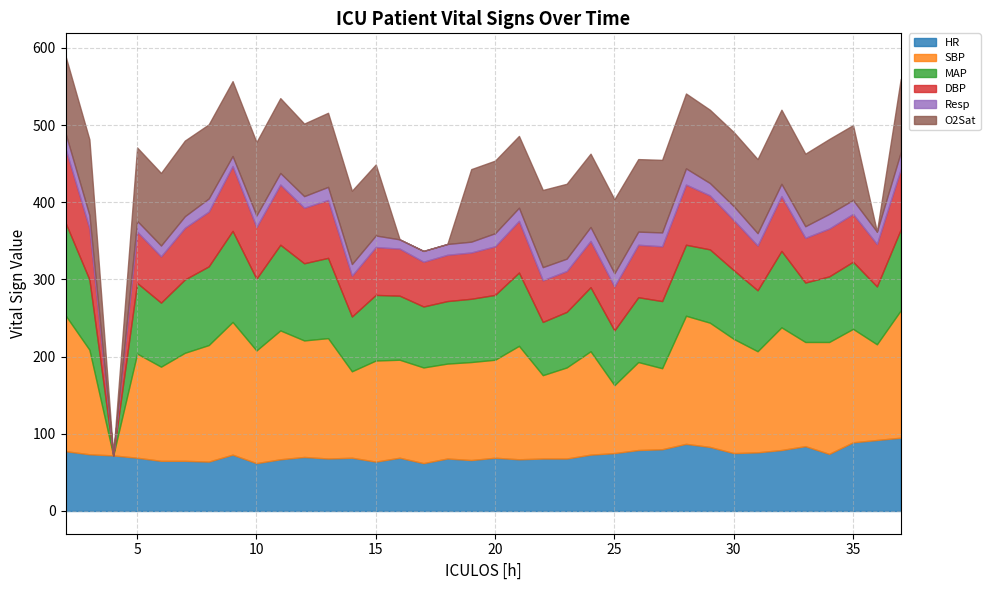

Which series has the largest total across all categories?

SBP